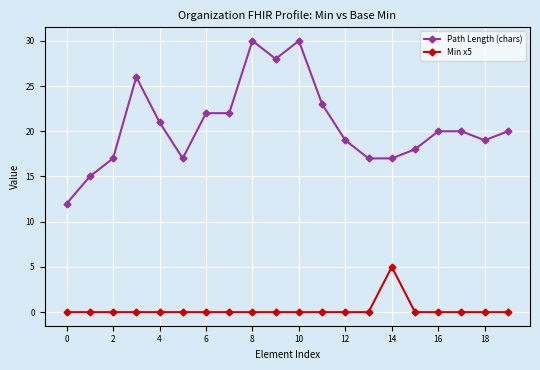

Count the number of categories in the chart.

20